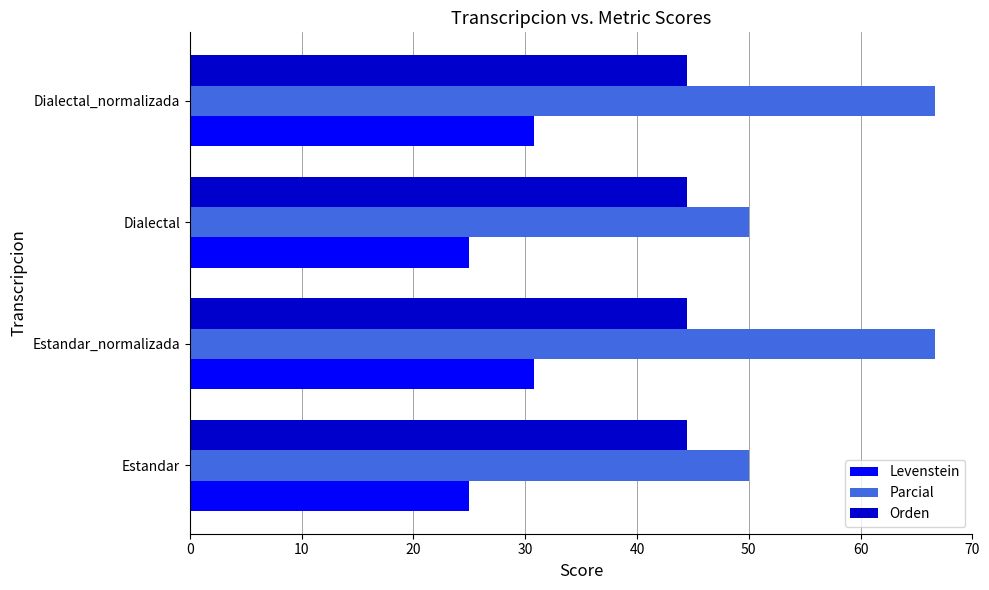

List the series in order of their overall mean, highest first.

Parcial, Orden, Levenstein